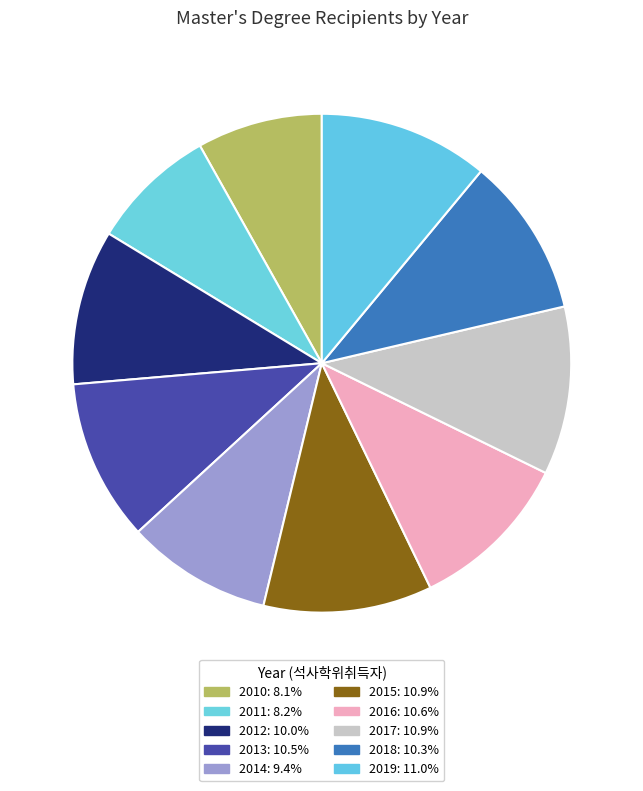

How many slices are in this pie chart?

10